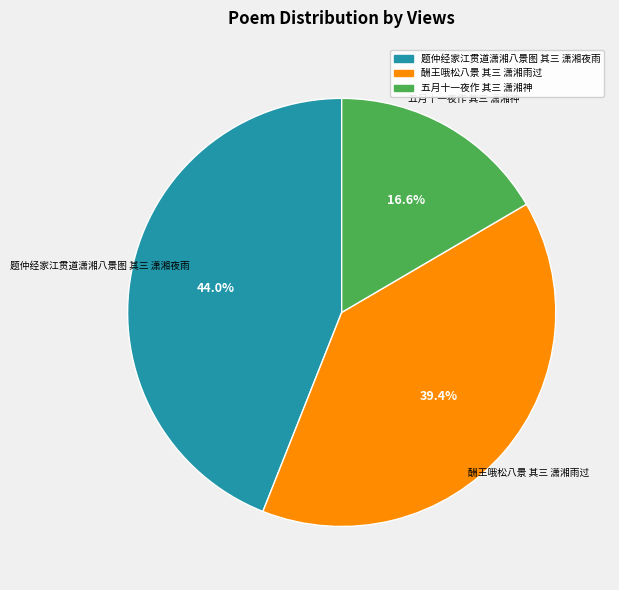

Approximately how many times larger is the value at 酬王哦松八景 其三 潇湘雨过 compared to 题仲经家江贯道潇湘八景图 其三 潇湘夜雨?

0.9